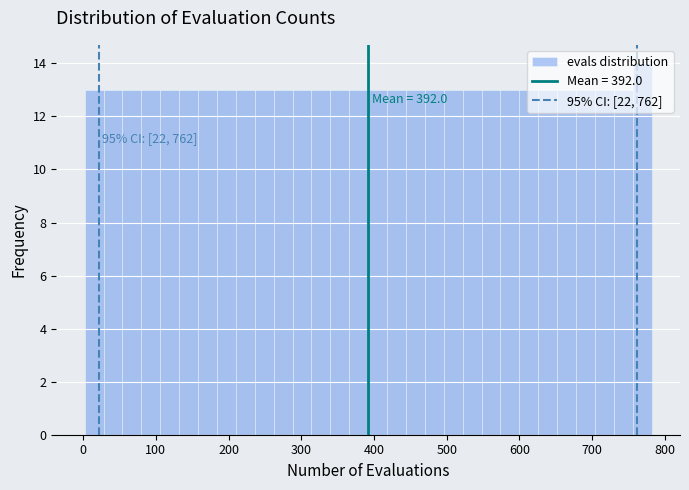

Around what value on the x-axis is the tallest bar? Give the approximate position of its centre, as read against the axis.

770